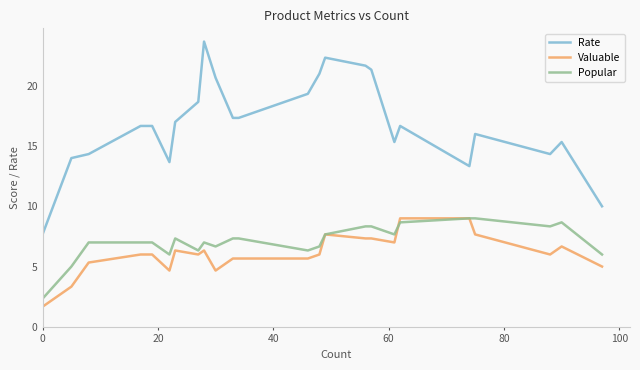

What are all the series names shown in the legend?

Rate, Valuable, Popular